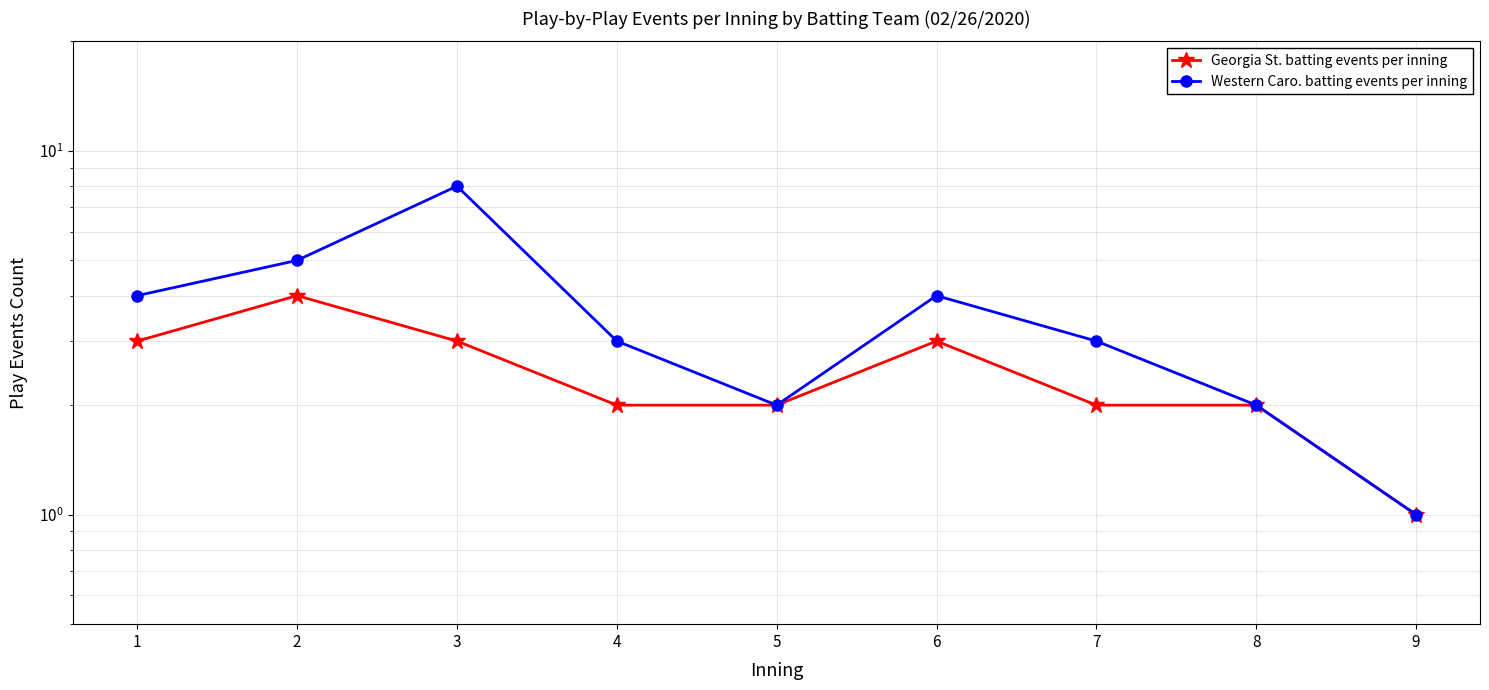

How many interior local peaks does the Western Caro. batting events per inning series have?

2